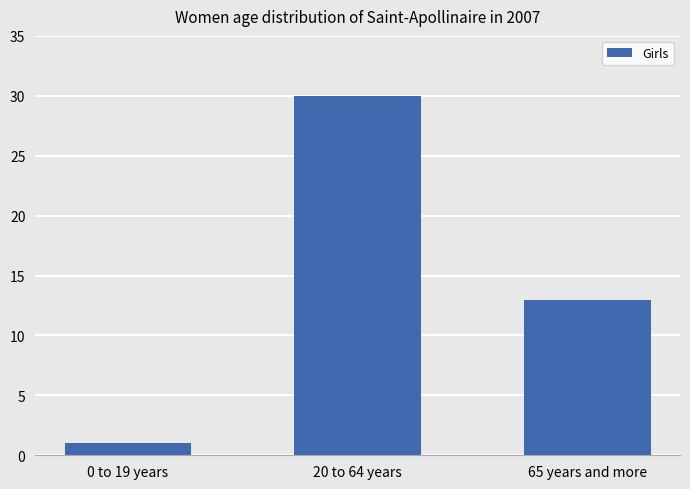

Rank the categories by value from highest to lowest.

20 to 64 years, 65 years and more, 0 to 19 years